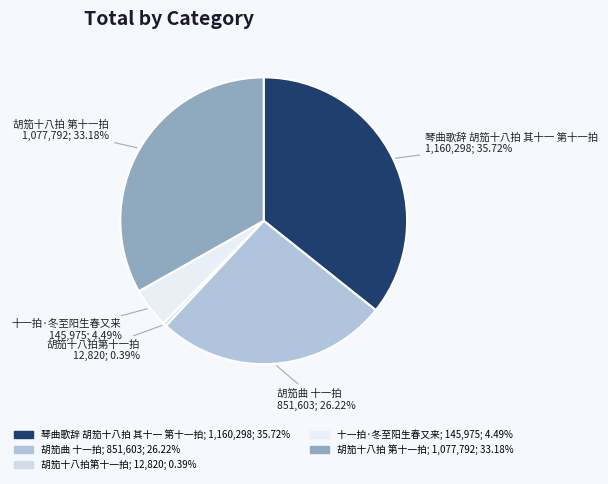

What percentage is the 十一拍·冬至阳生春又来 slice, to the nearest percent?

4%